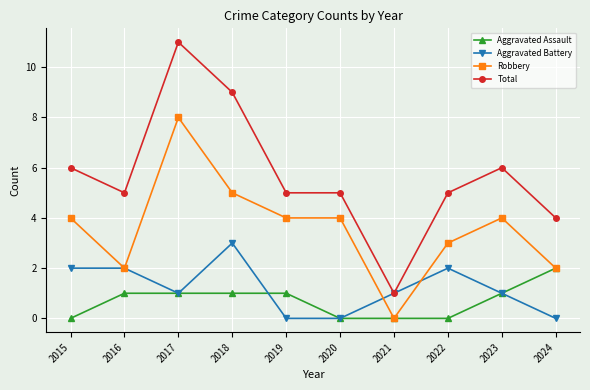

True or false: Robbery and Total cross at least once.

False